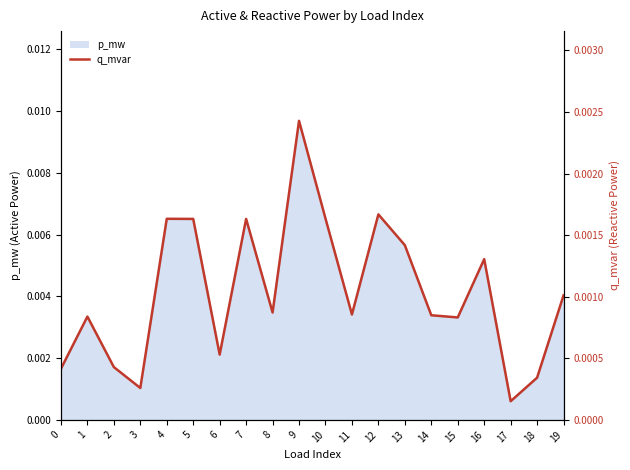

True or false: the data shows 0.0 at 7.

False